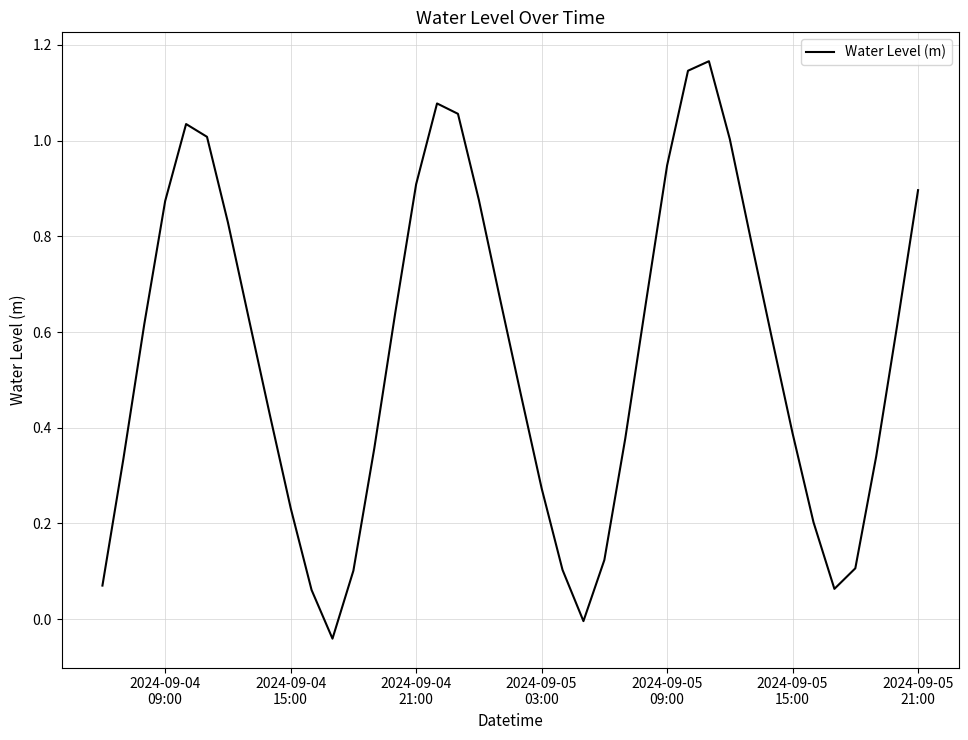

Reading left to right, extract all data points from this chart.

0.1	0.3	0.6	0.9	1.0	1.0	0.8	0.6	0.4	0.2	0.1	-0.0	0.1	0.4	0.6	0.9	1.1	1.1	0.9	0.7	0.5	0.3	0.1	-0.0	0.1	0.4	0.7	0.9	1.1	1.2	1.0	0.8	0.6	0.4	0.2	0.1	0.1	0.3	0.6	0.9